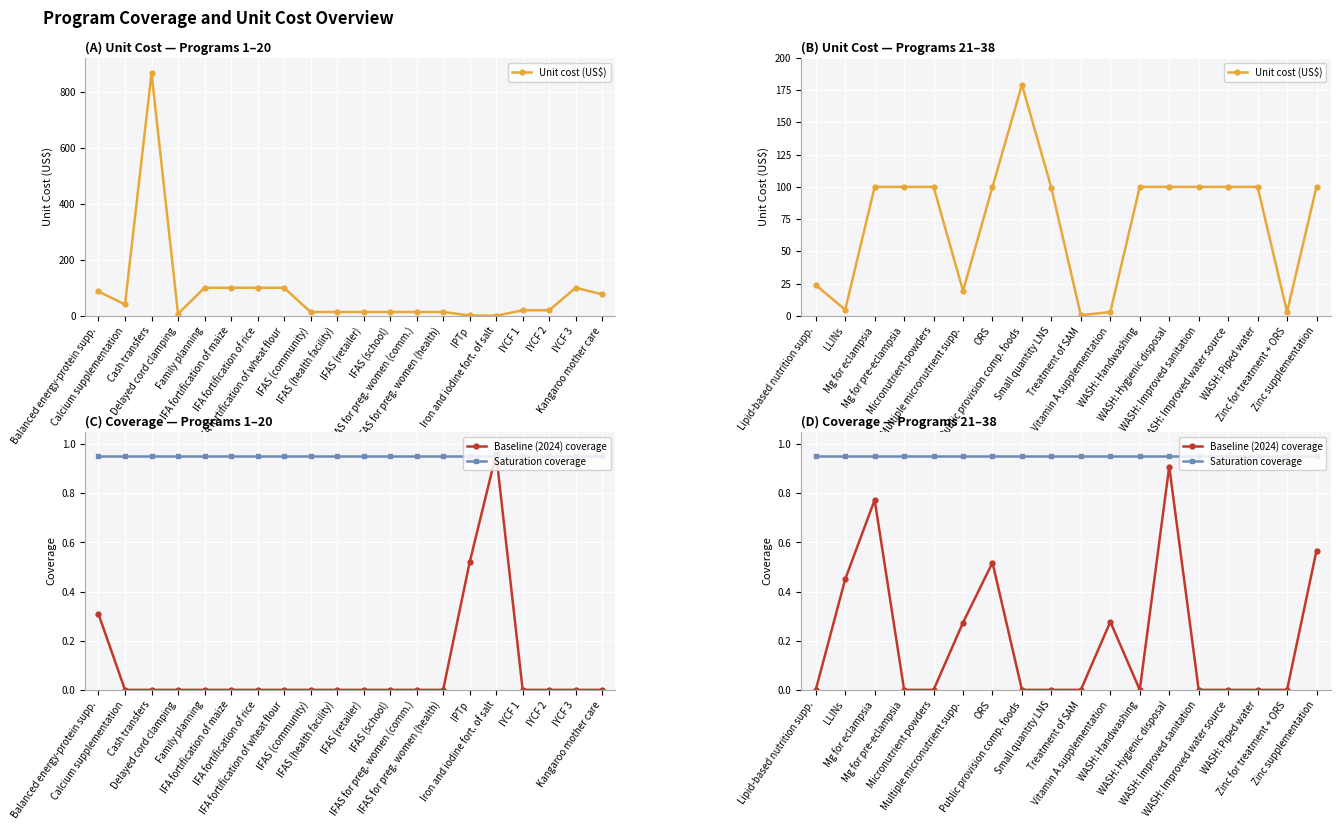

Count the Baseline (2024) coverage values in the range 0 to 1.

18